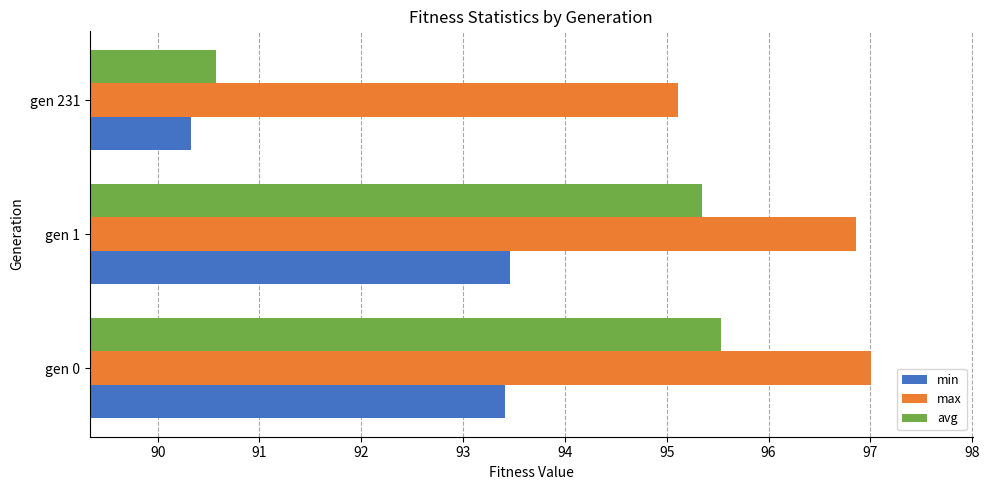

The avg series shows 95.3 at gen 1. True or false?

True